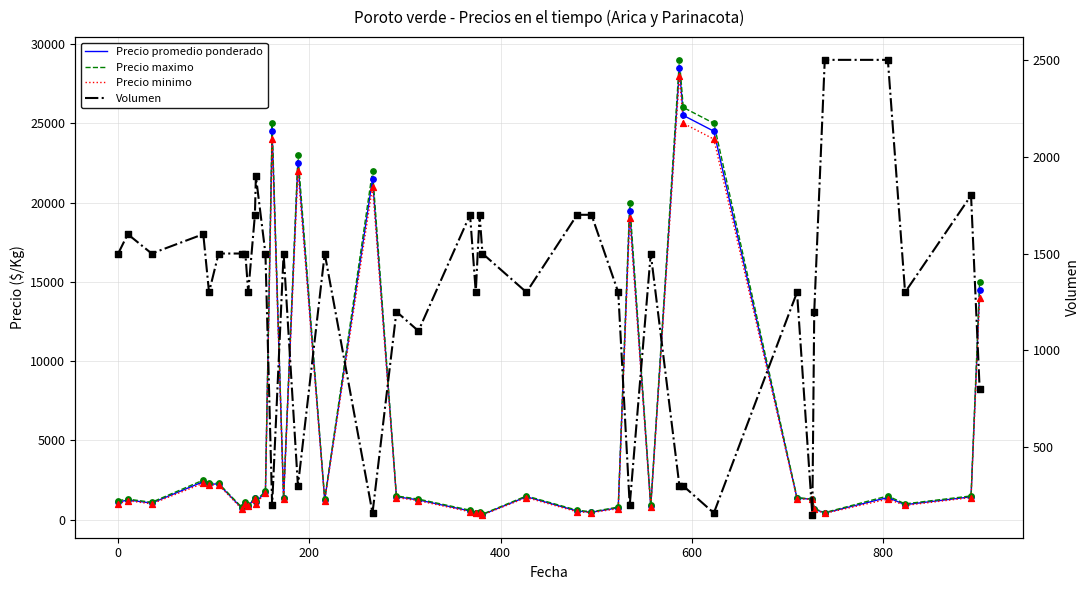

Which series has the largest Y range (max minus min)?

Precio maximo